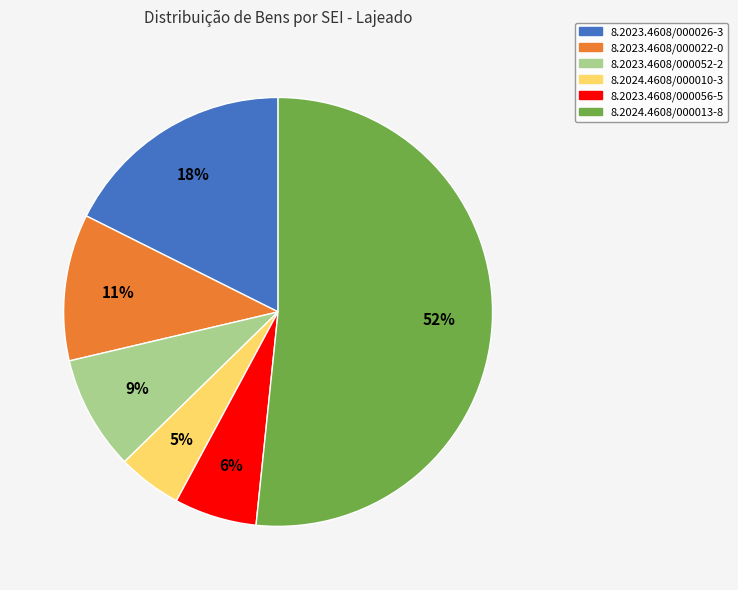

How many segments does this pie chart have?

6